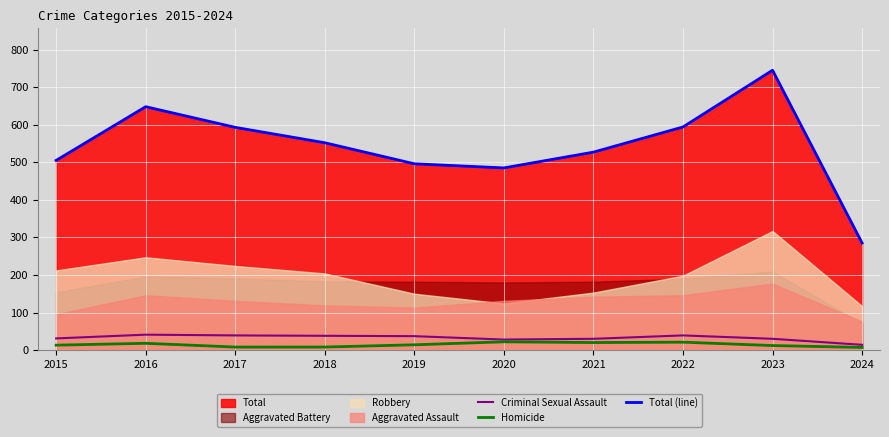

The Homicide series shows 7 at 2024. True or false?

True